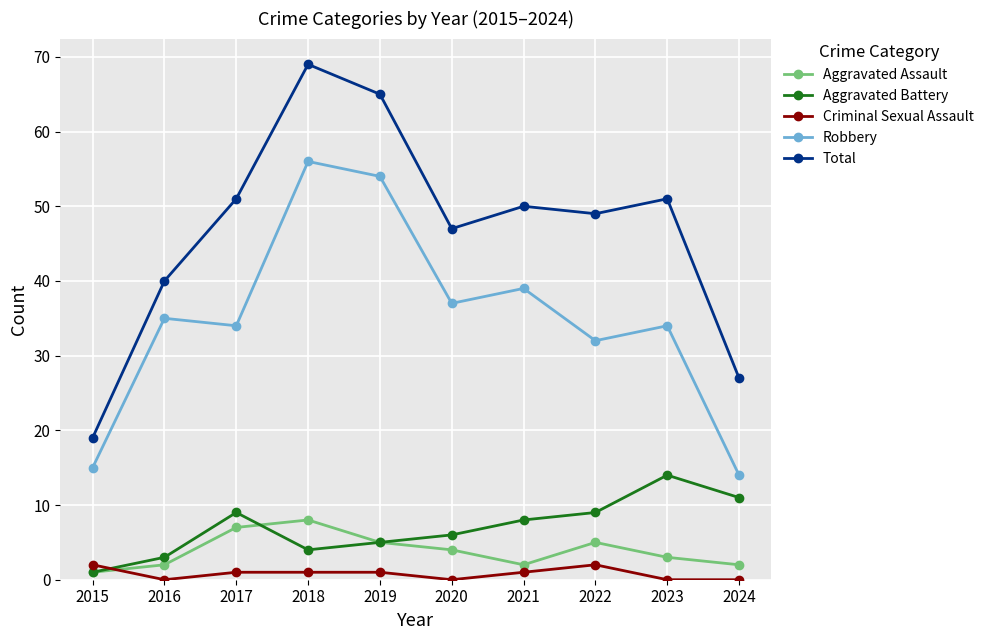

True or false: Robbery and Aggravated Assault cross at least once.

False